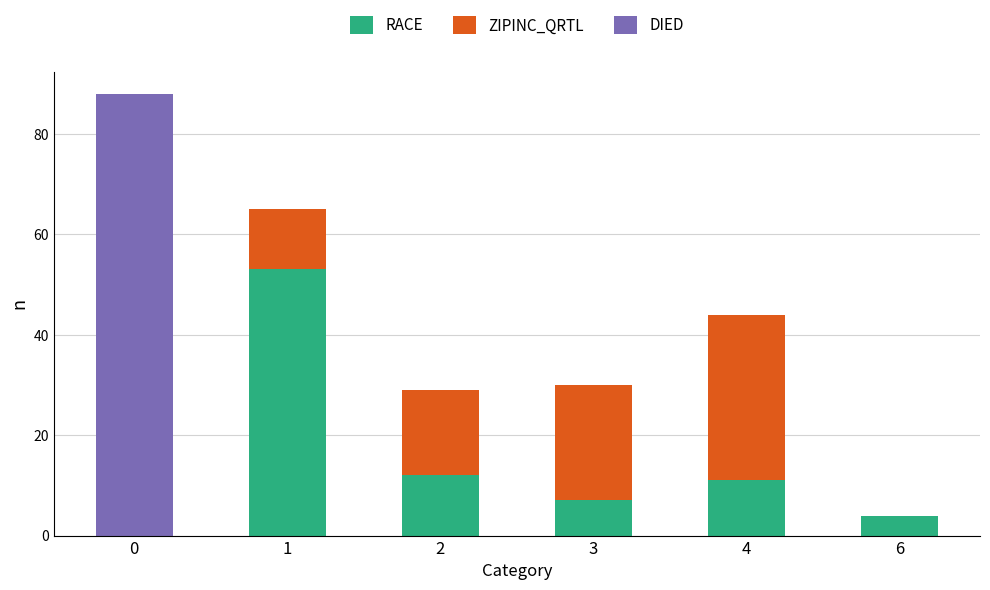

What is the sum of the RACE values at 6 and 3?

11